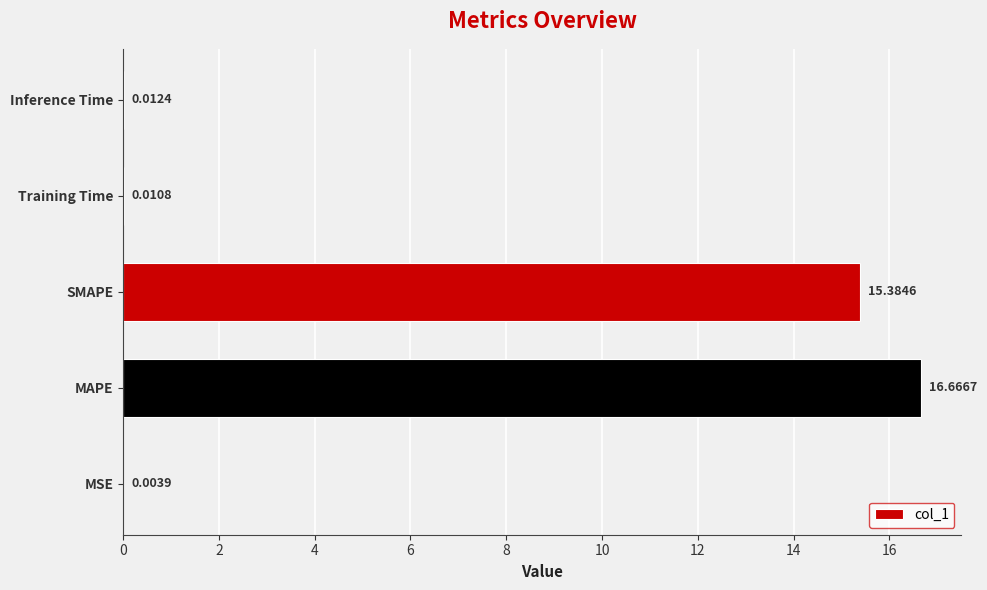

What is the sum of the values at MSE and SMAPE?

15.4